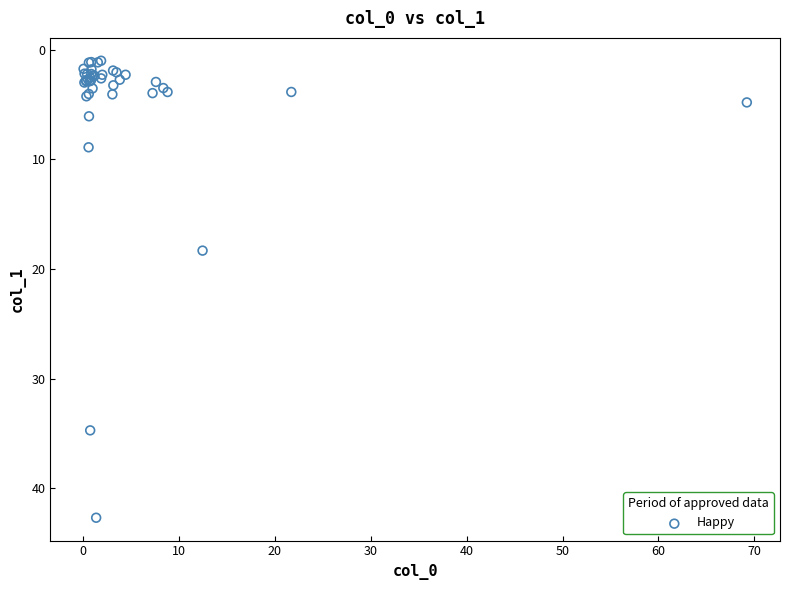

What Y value in the scatter plot is closest to 21?

18.3